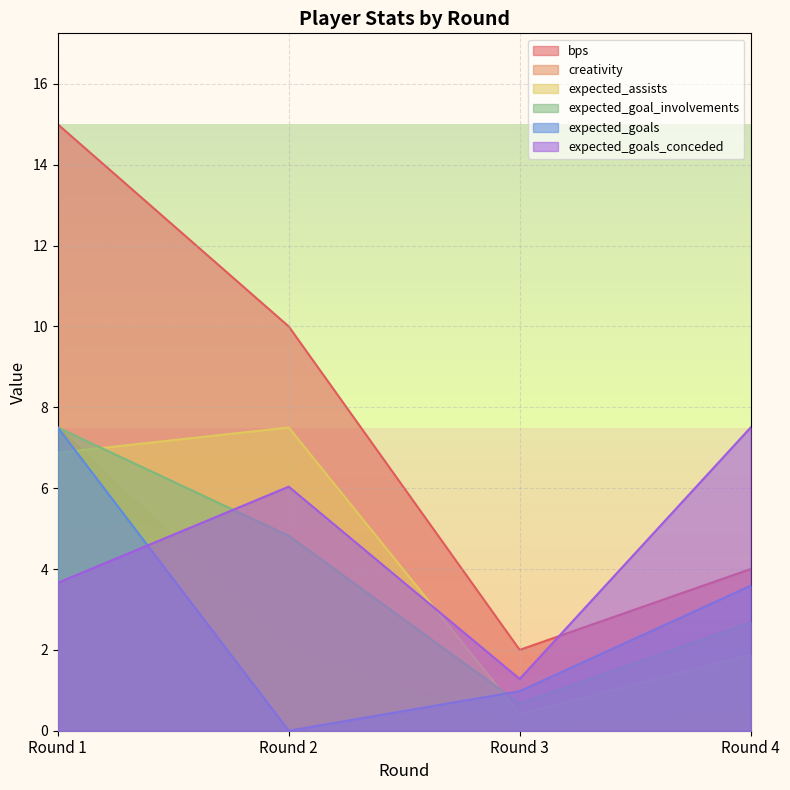

Reading left to right, transcribe all the data shown in this chart.

bps: Round 1=15.0	Round 2=10.0	Round 3=2.0	Round 4=4.0
creativity: Round 1=7.5	Round 2=2.1	Round 3=0.1	Round 4=0.5
expected_assists: Round 1=6.9	Round 2=7.5	Round 3=0.4	Round 4=1.9
expected_goal_involvements: Round 1=7.5	Round 2=4.8	Round 3=0.7	Round 4=2.7
expected_goals: Round 1=7.5	Round 2=0.0	Round 3=1.0	Round 4=3.6
expected_goals_conceded: Round 1=3.7	Round 2=6.0	Round 3=1.3	Round 4=7.5